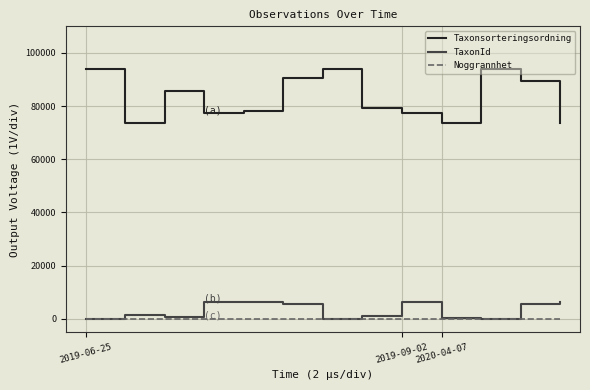

True or false: Taxonsorteringsordning and Noggrannhet cross at least once.

False